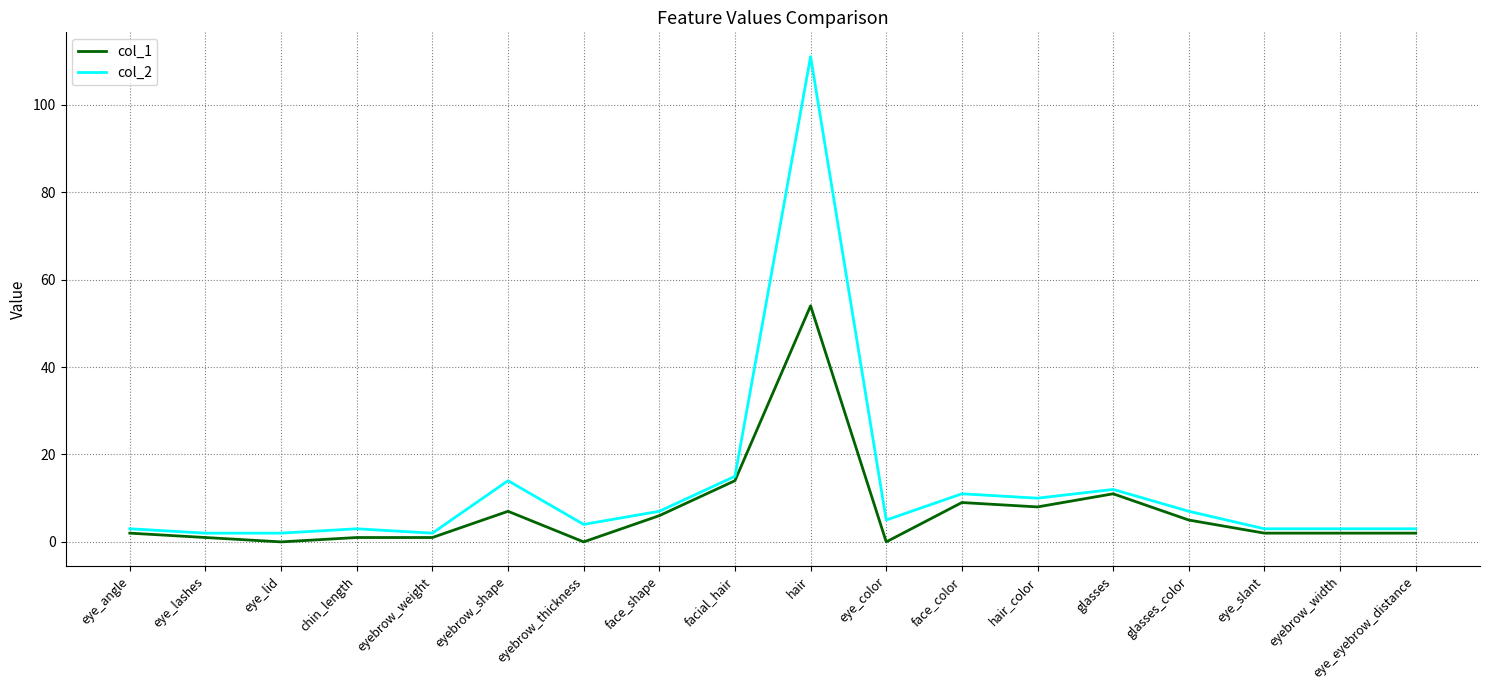

What is the sum of all col_1 values?

125